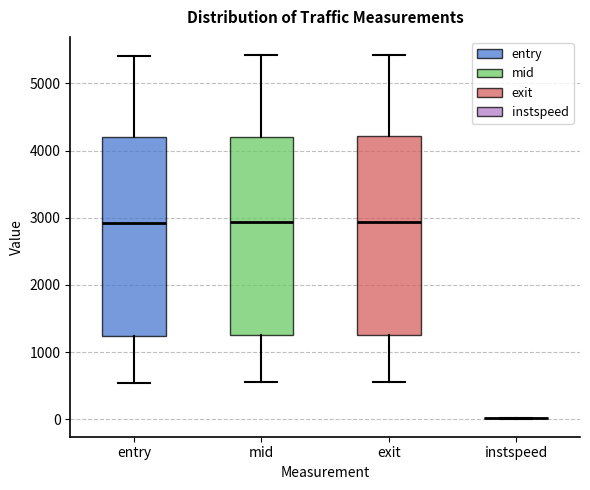

Reading left to right, read every box against the y-axis: the position of its median line, the range the box covers, and the ends of its whiskers. The values are not printed on the chart, so give them approximately, as read against the axis.

entry: median 2900, box 1200 to 4200, whiskers 500 to 5400
mid: median 2900, box 1300 to 4200, whiskers 600 to 5400
exit: median 2900, box 1300 to 4200, whiskers 600 to 5400
instspeed: box collapsed to a line at 0, whiskers 0 to 0